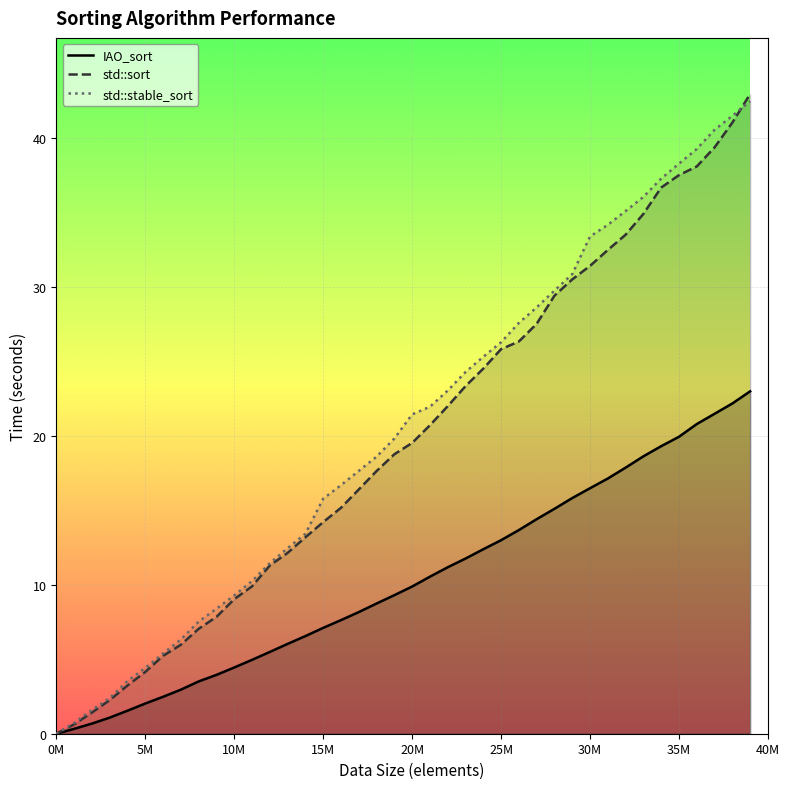

What is the highest value of the std::stable_sort series?

42.5